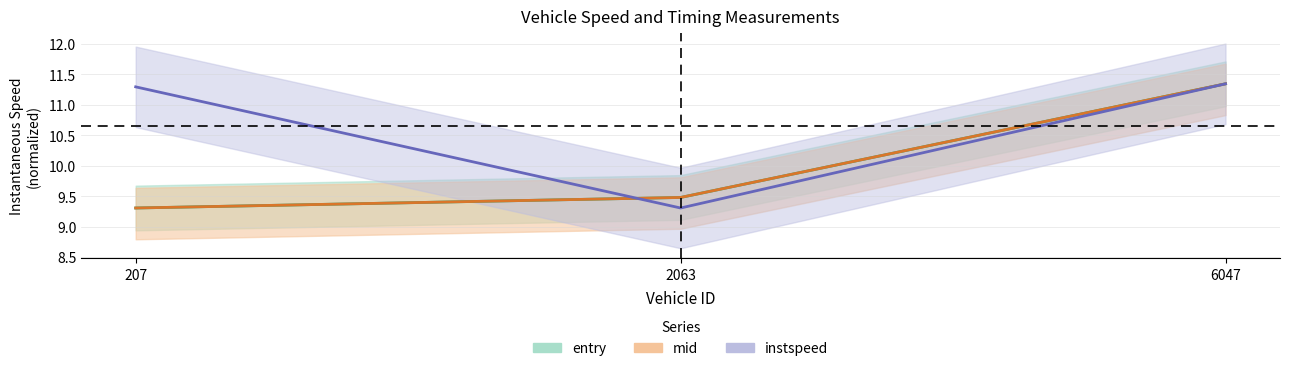

Between 207.0 and 2063.0, which series saw the biggest shift?

instspeed